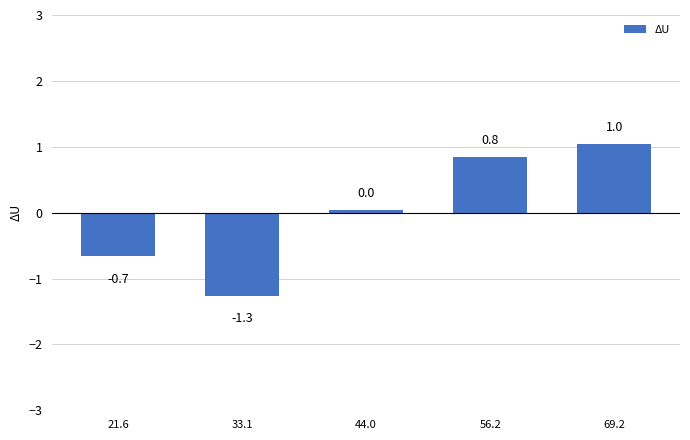

Between 44.0 and 69.2, which is larger?

69.2